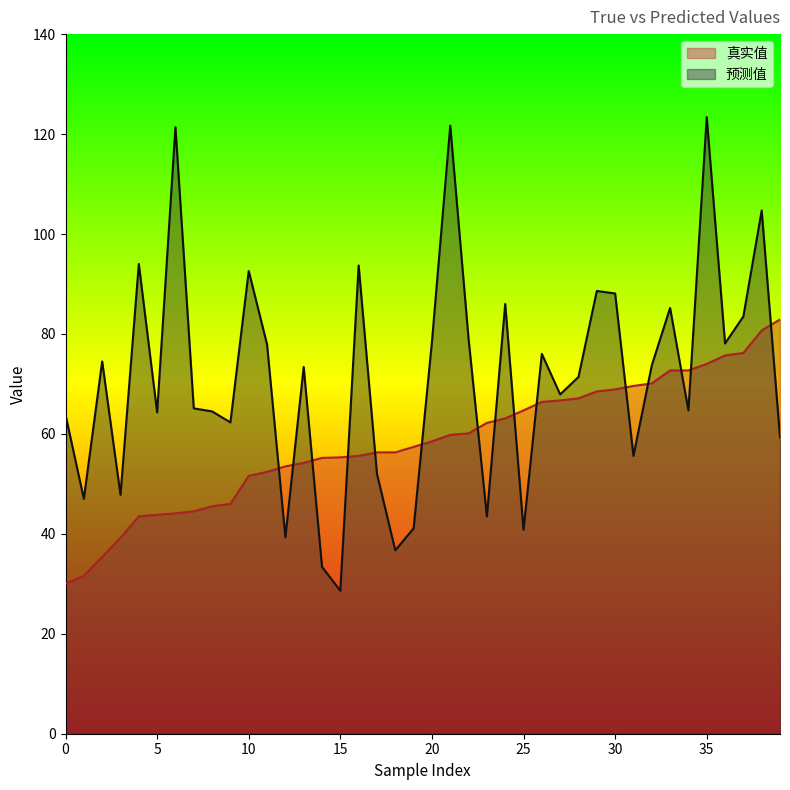

At which category does 预测值 reach its first local valley?

1